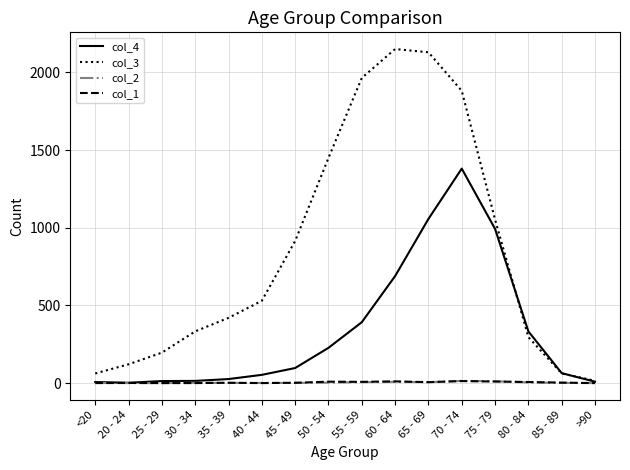

In col_3, how many points are higher than both neighbors (excluding endpoints)?

1